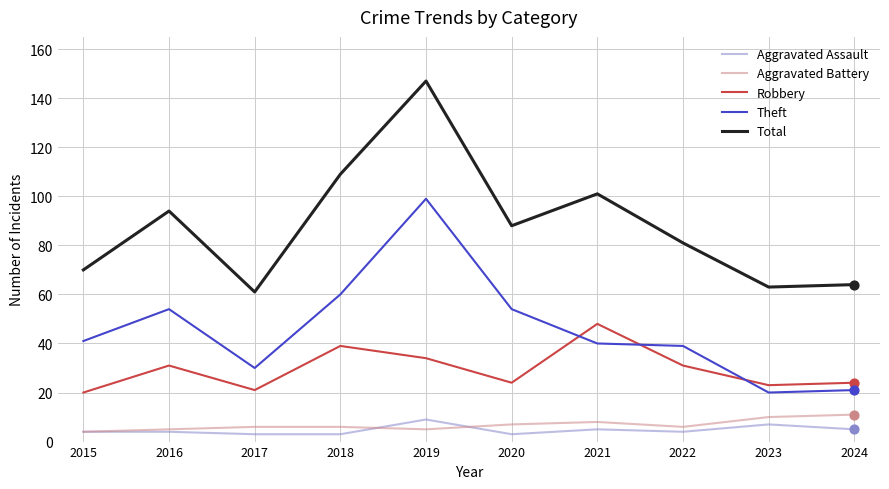

Which series has the widest spread of values?

Total